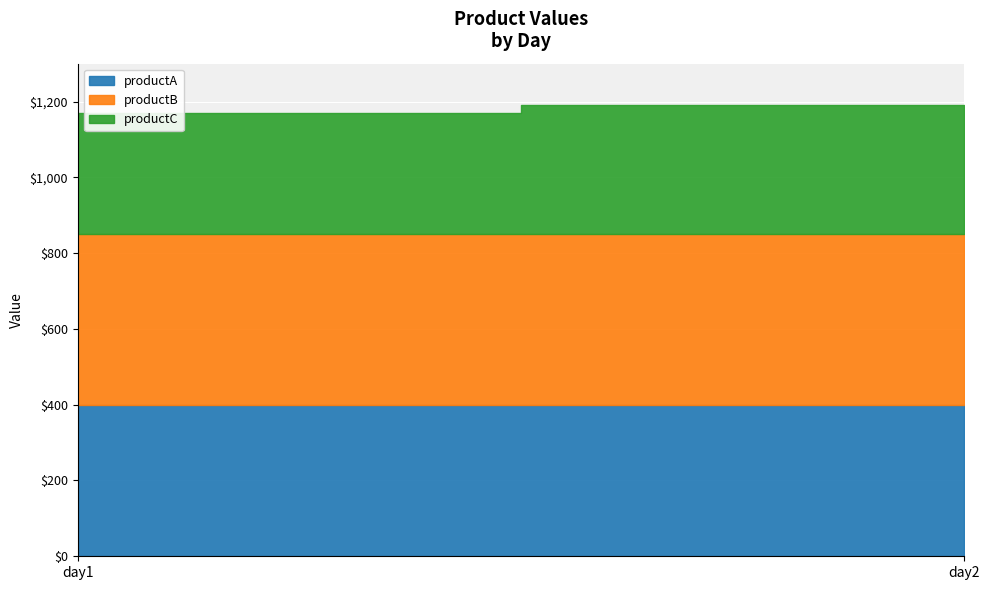

Is it true that productC equals 320 at day1?

True